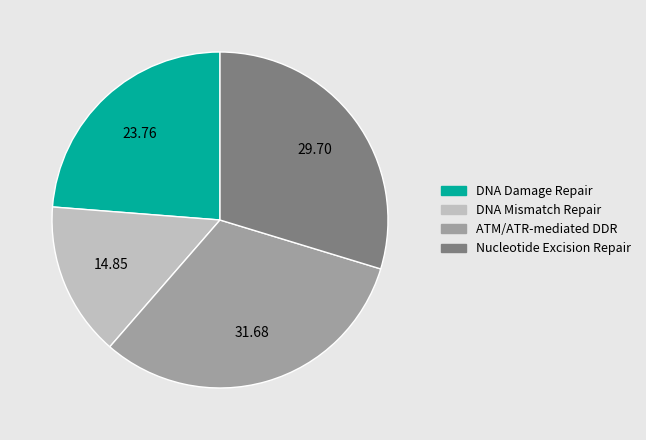

How many slices are in this pie chart?

4